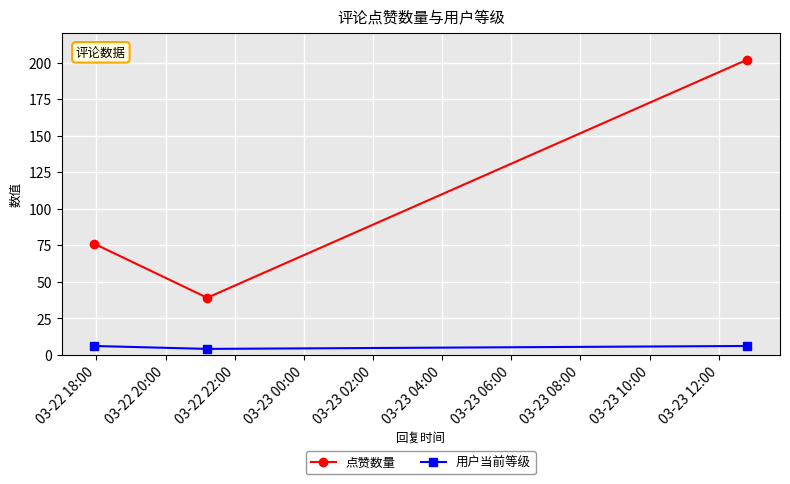

What is the greatest value displayed?

202